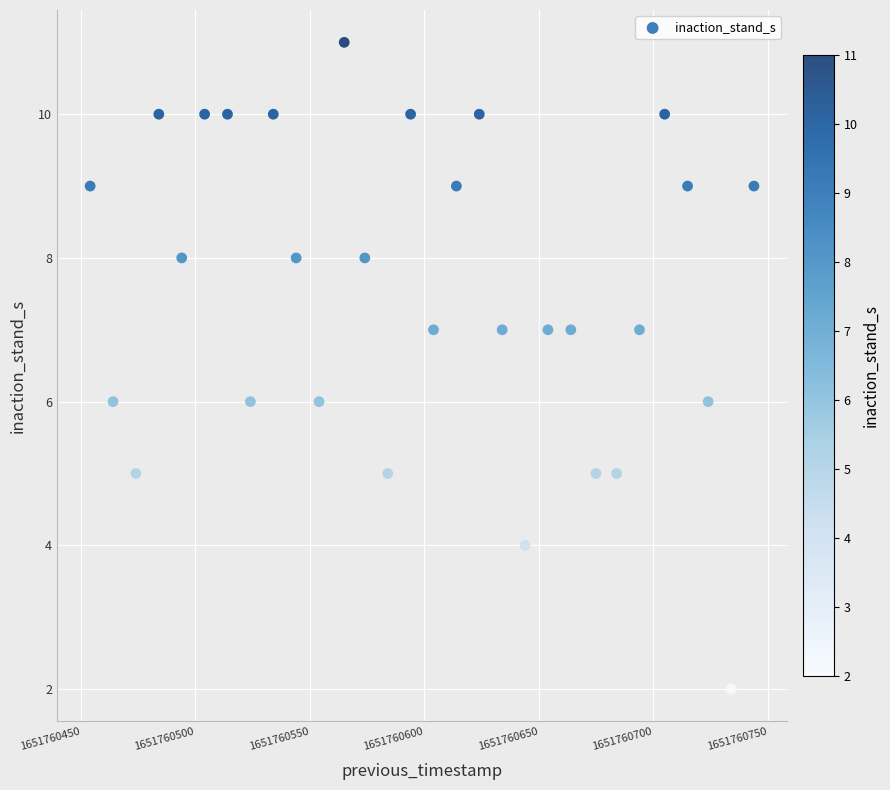

What is the range of Y values (max minus min)?

9